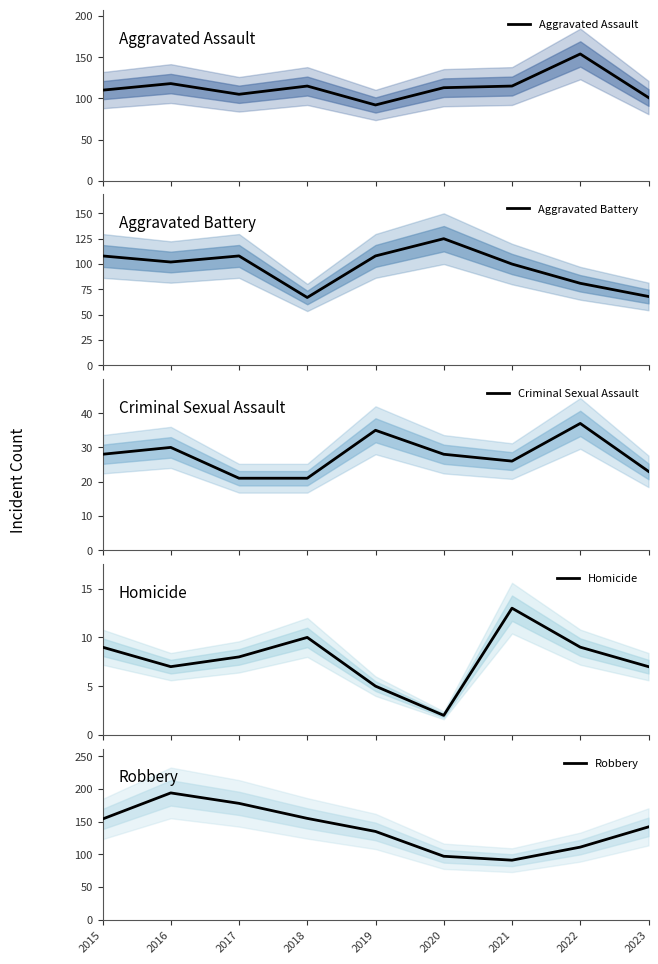

What is the highest value of the Aggravated Assault series?

154